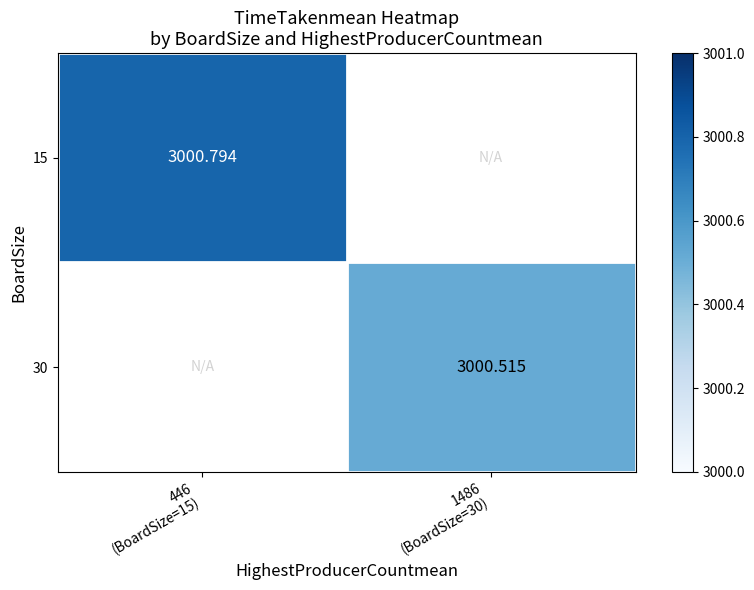

How many data points does each series have?

2